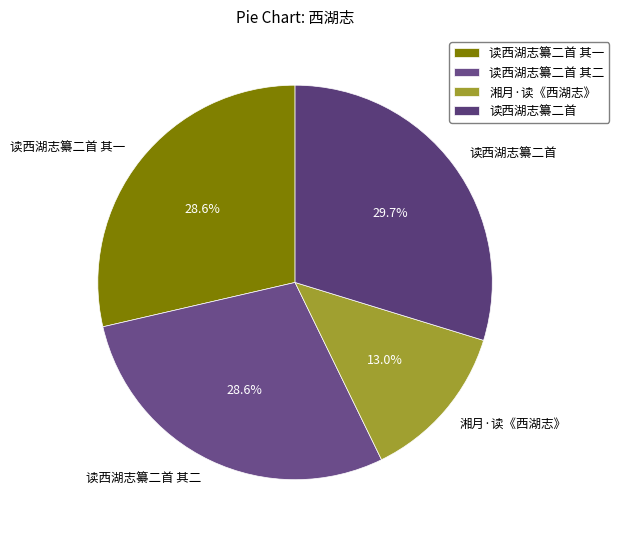

Approximately how many times larger is the value at 湘月·读《西湖志》 compared to 读西湖志纂二首 其二?

0.5